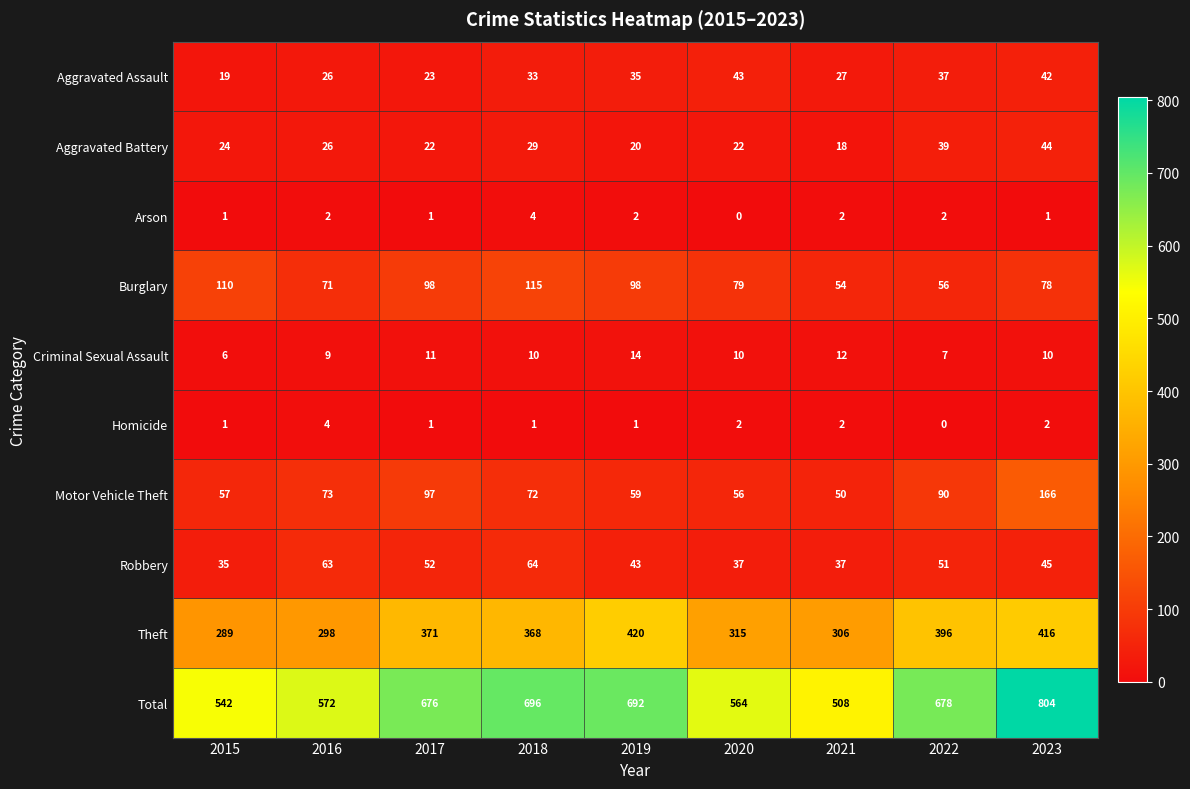

Between 2015 and 2019, which series saw the biggest shift?

Total